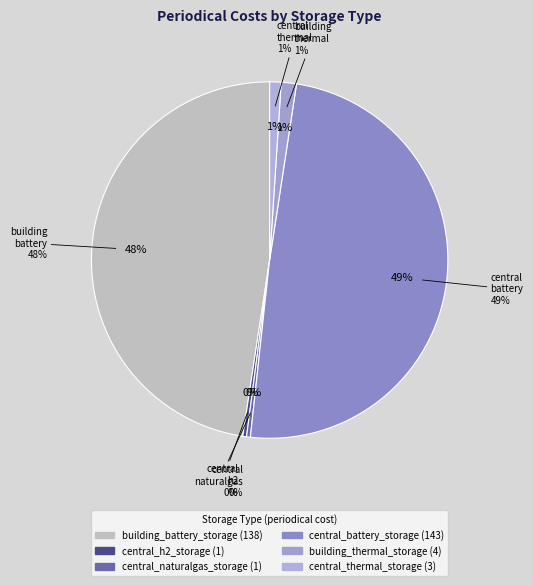

Between central_naturalgas_storage and central_h2_storage, which is larger?

central_naturalgas_storage